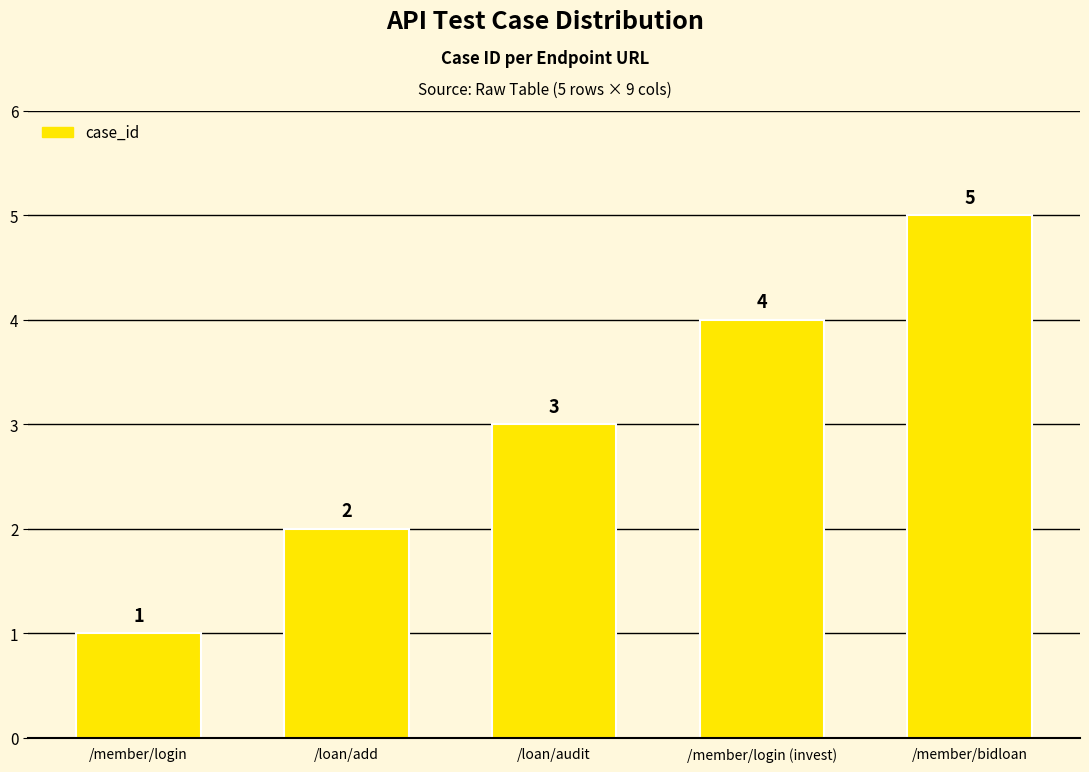

Reading right to left, extract all data points from this chart.

5	4	3	2	1